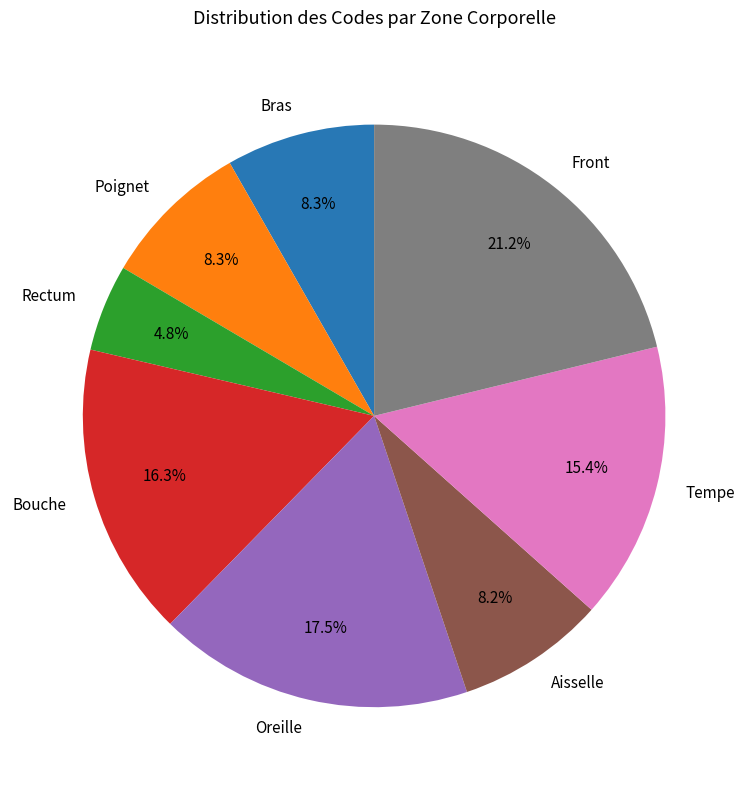

What is the smallest slice in the pie chart?

Rectum